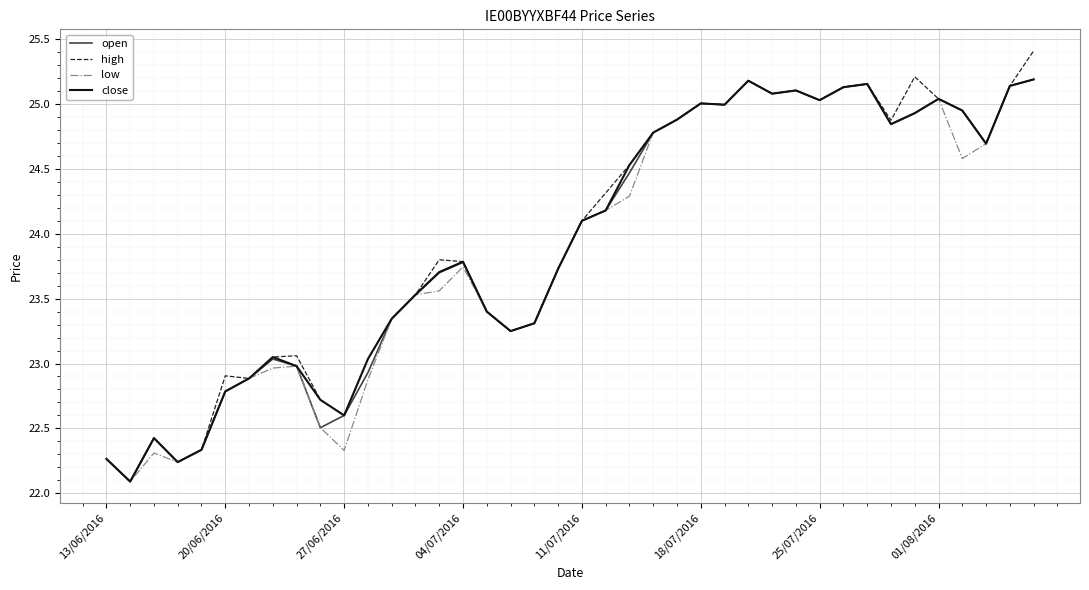

Which series has the largest range (max minus min)?

high